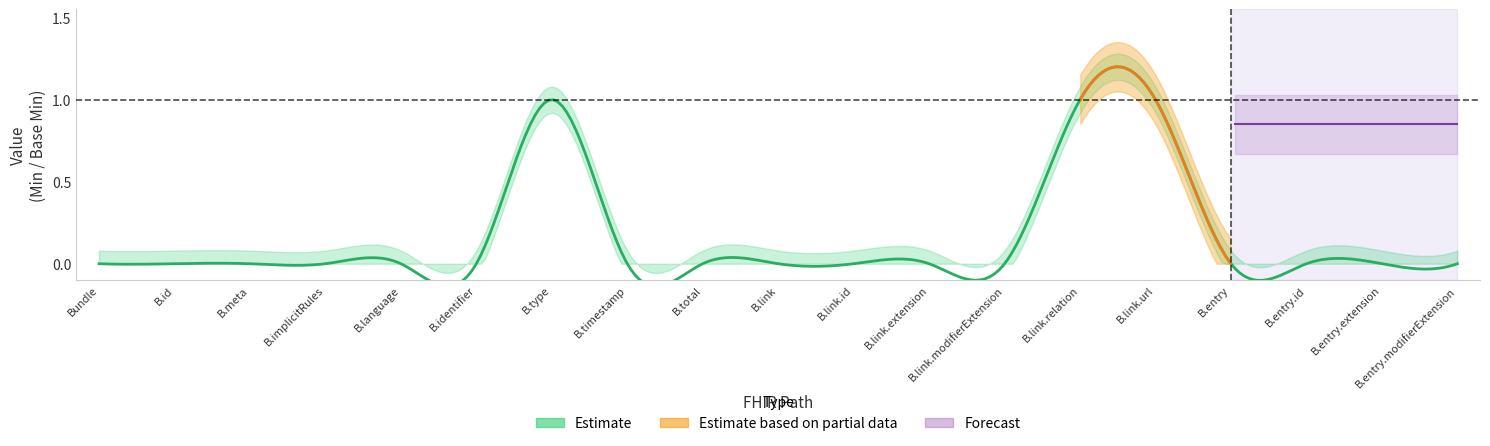

What is the sum of all Estimate values?

3